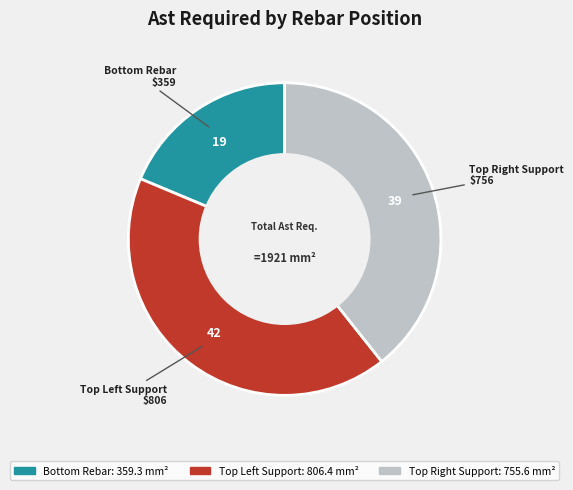

Is there a majority slice in this chart?

No